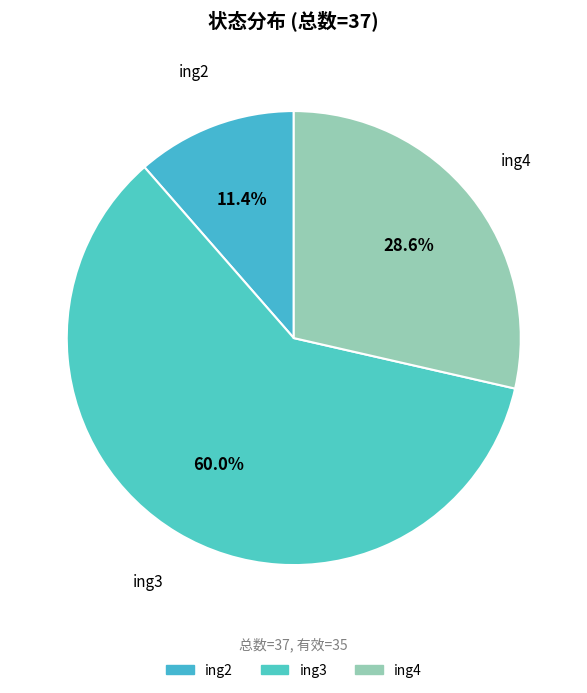

How many slices are in this pie chart?

3